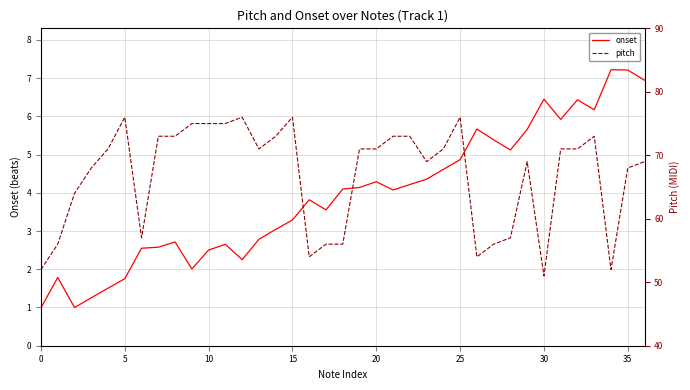

At which category is the sum across all series the highest?

25